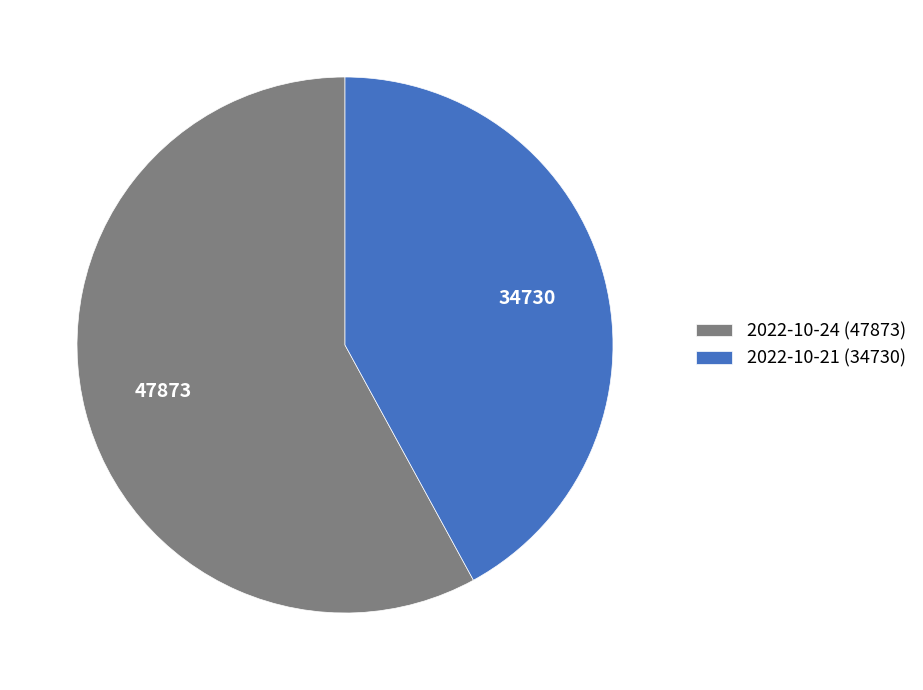

What is the largest slice in the pie chart?

2022-10-24 (47873)